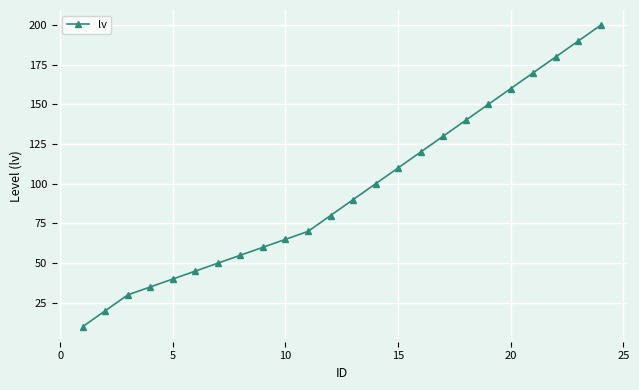

True or false: the data has more than 1 interior local peaks.

False